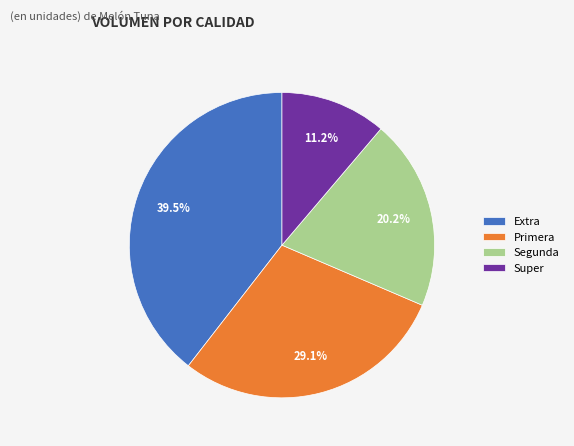

To the nearest percent, what is the average slice percentage?

25%